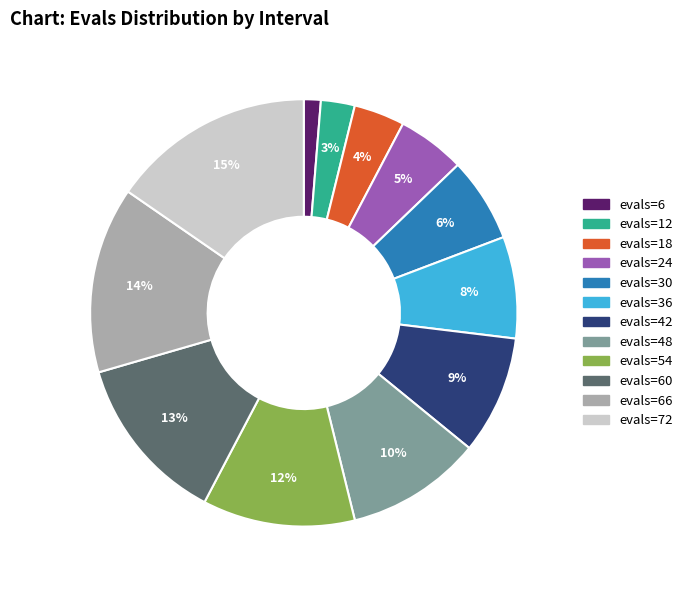

Which category has the smallest portion of the pie?

evals=6